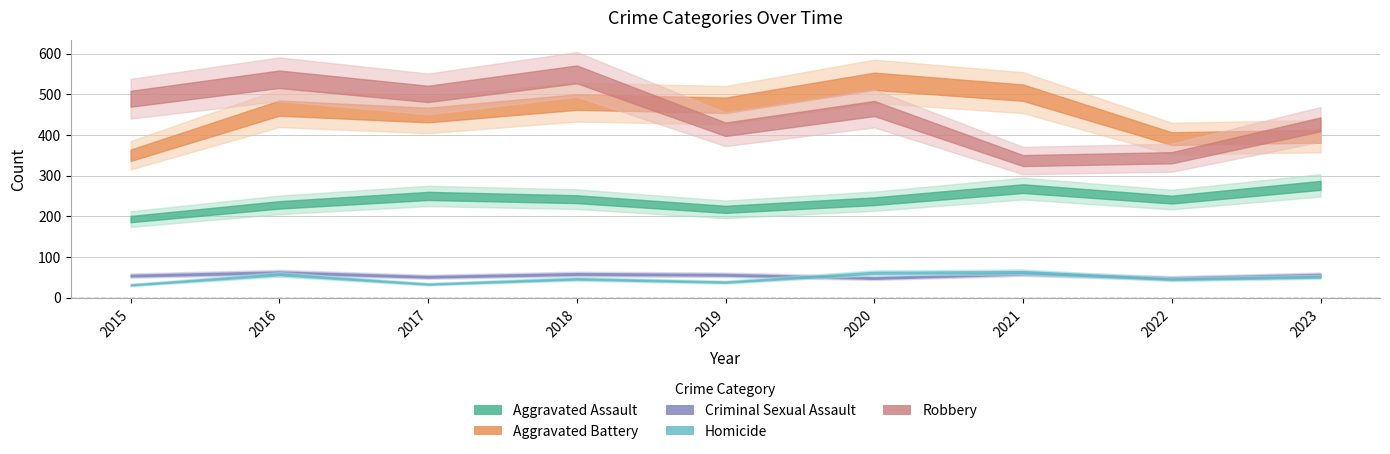

Which category has the highest value in the Aggravated Assault series?

2023